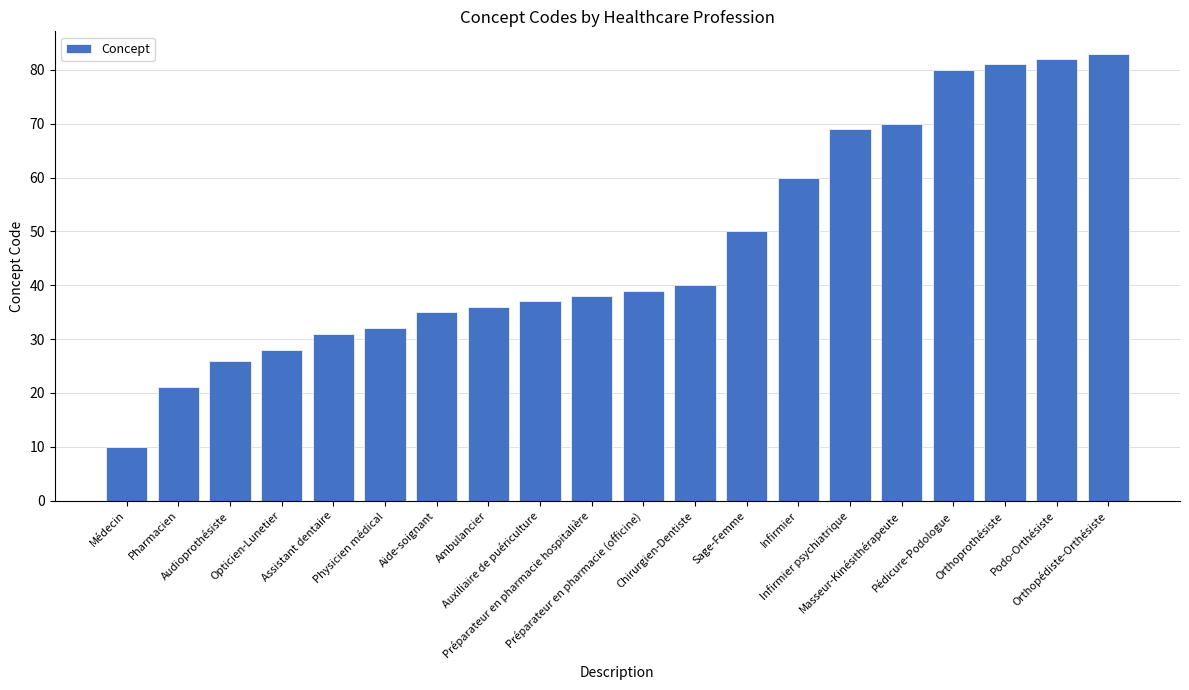

Reading right to left, what are all the values shown in this chart?

Orthopédiste-Orthésiste=83	Podo-Orthésiste=82	Orthoprothésiste=81	Pédicure-Podologue=80	Masseur-Kinésithérapeute=70	Infirmier psychiatrique=69	Infirmier=60	Sage-Femme=50	Chirurgien-Dentiste=40	Préparateur en pharmacie (officine)=39	Préparateur en pharmacie hospitalière=38	Auxiliaire de puériculture=37	Ambulancier=36	Aide-soignant=35	Physicien médical=32	Assistant dentaire=31	Opticien-Lunetier=28	Audioprothésiste=26	Pharmacien=21	Médecin=10